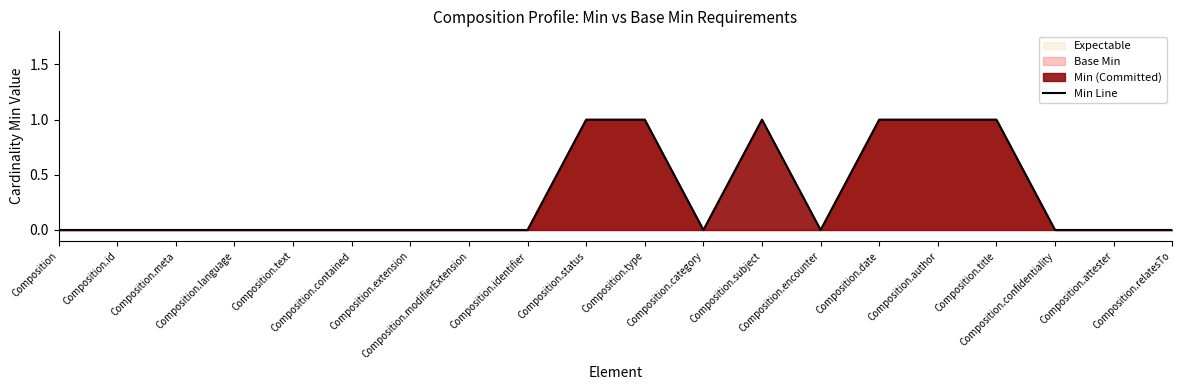

Which label corresponds to the largest value in the chart?

Composition.status